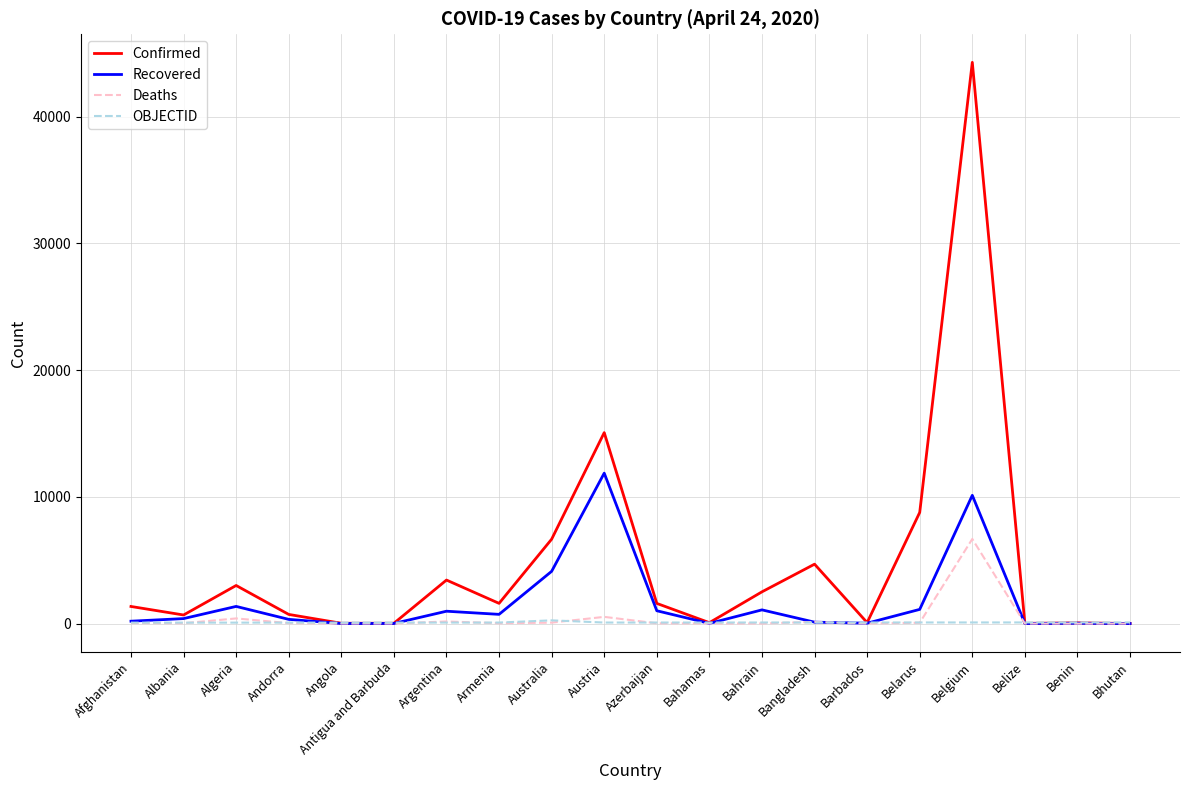

Is it true that Confirmed equals 3435 at Argentina?

True